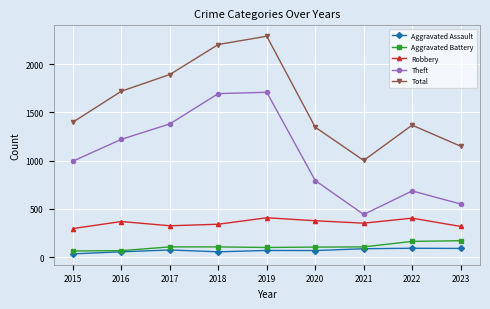

In Total, how many points are lower than both neighbors (excluding endpoints)?

1